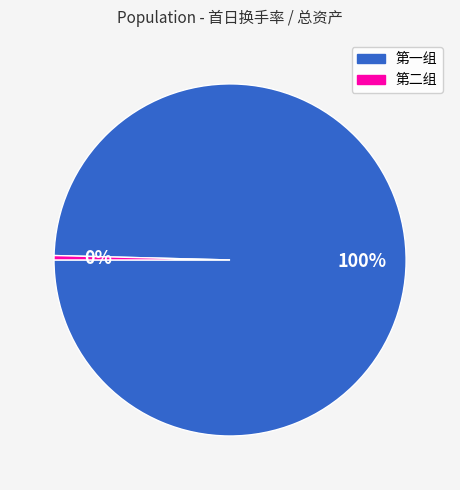

To the nearest percent, what is the average slice percentage?

50%